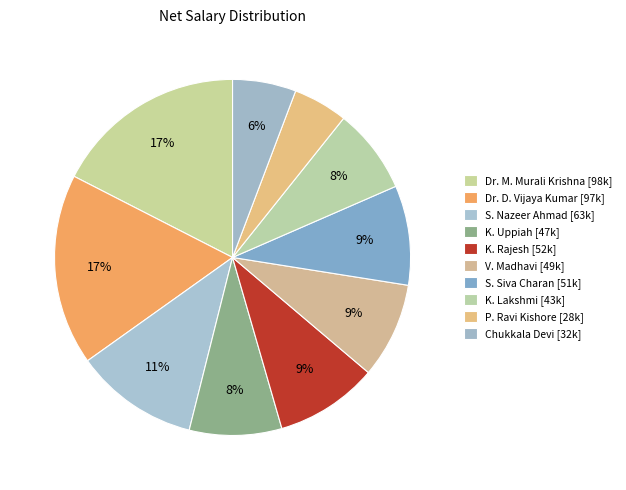

To the nearest percent, what portion does K. Lakshmi represent?

8%